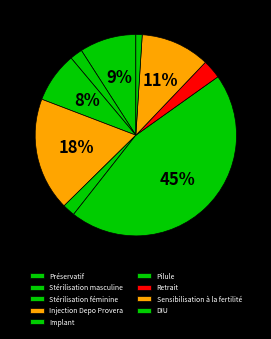

Do Pilule and Retrait together represent more than half of the pie?

No